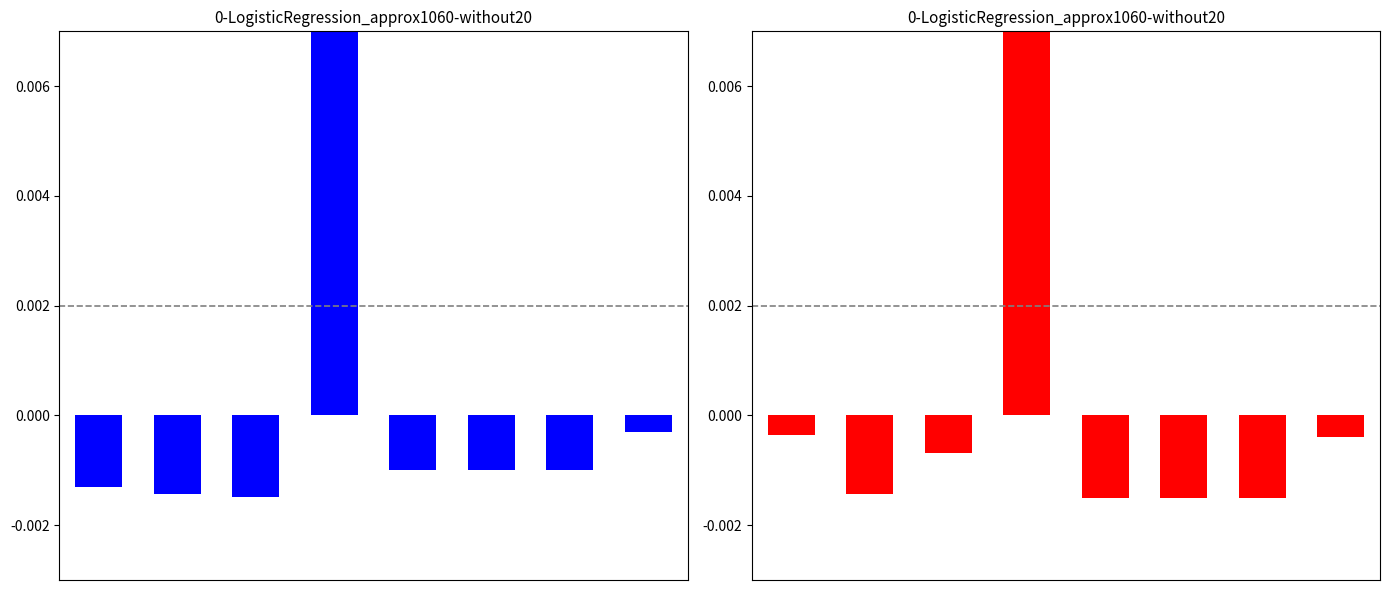

How many groups of bars are there?

8